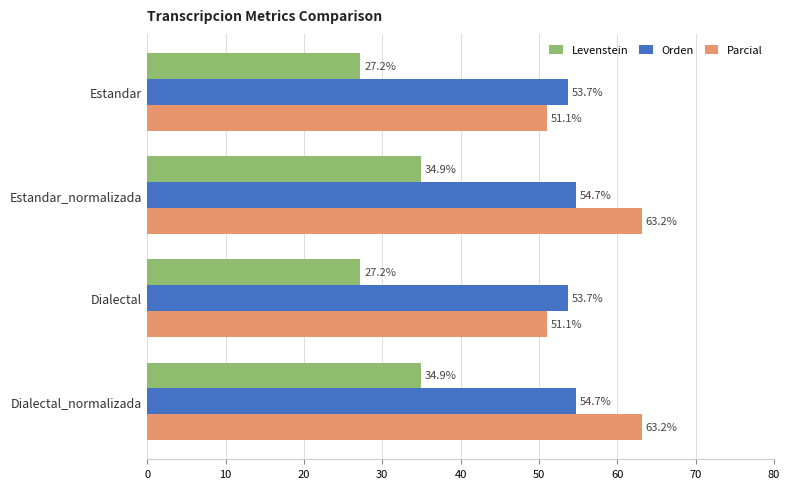

What is the sum of all Levenstein values?

124.2